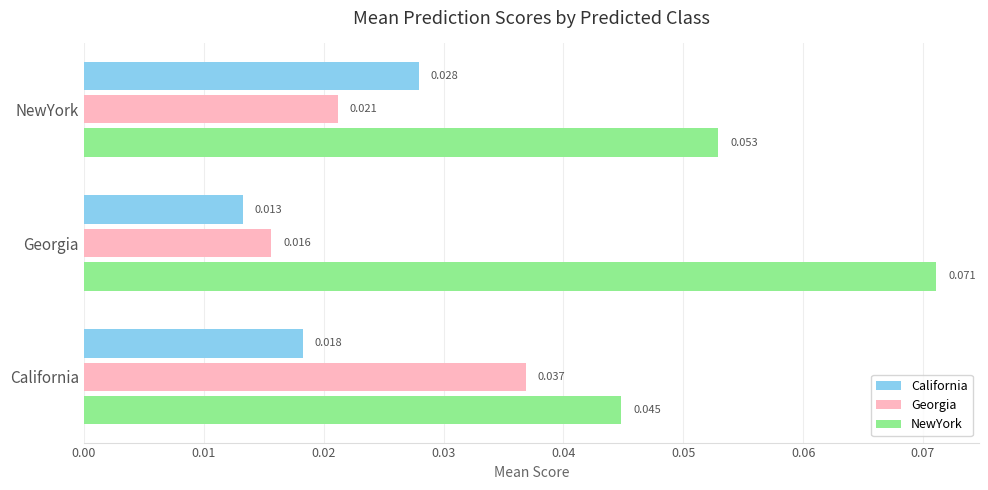

List the series in order of their peak value, highest first.

NewYork, Georgia, California